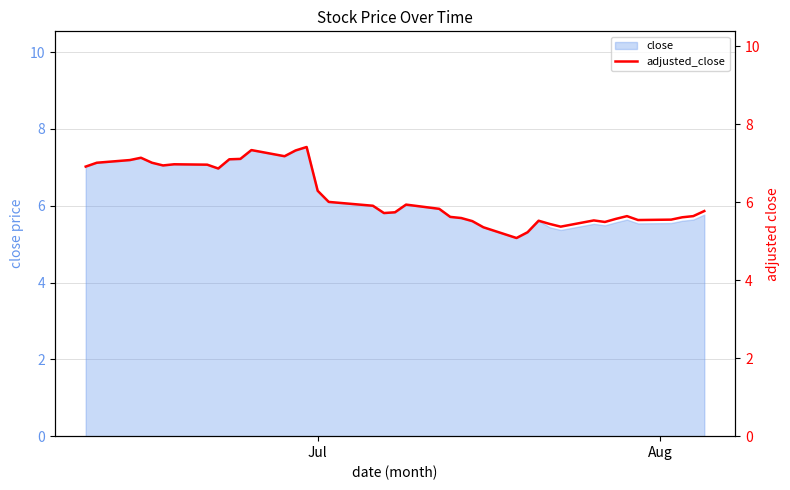

The chart shows a value of 1.5 at 18. True or false?

False